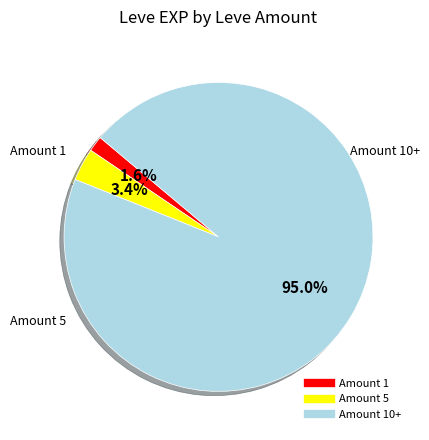

Is there any slice that represents more than half of the pie?

Yes